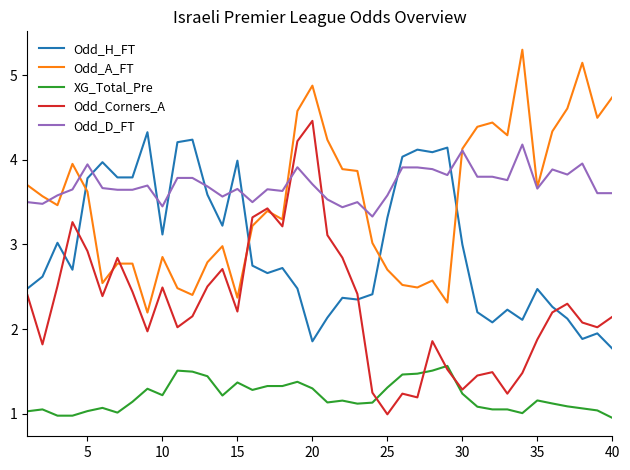

Which series has the widest spread of values?

Odd_Corners_A